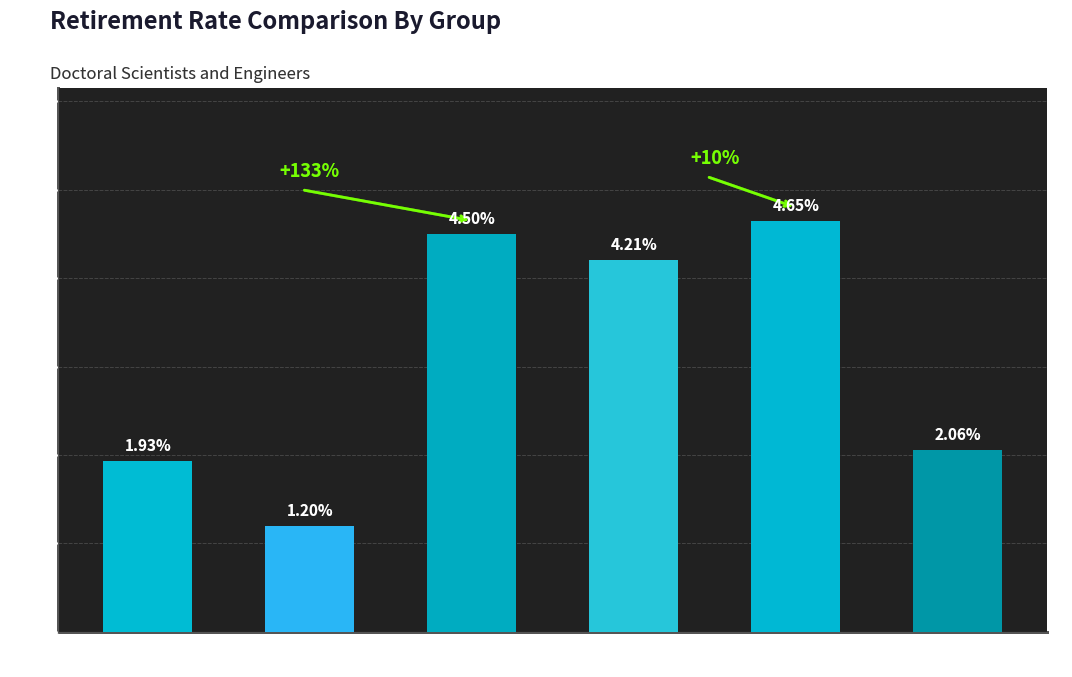

What position from the right is Female
2019?

3